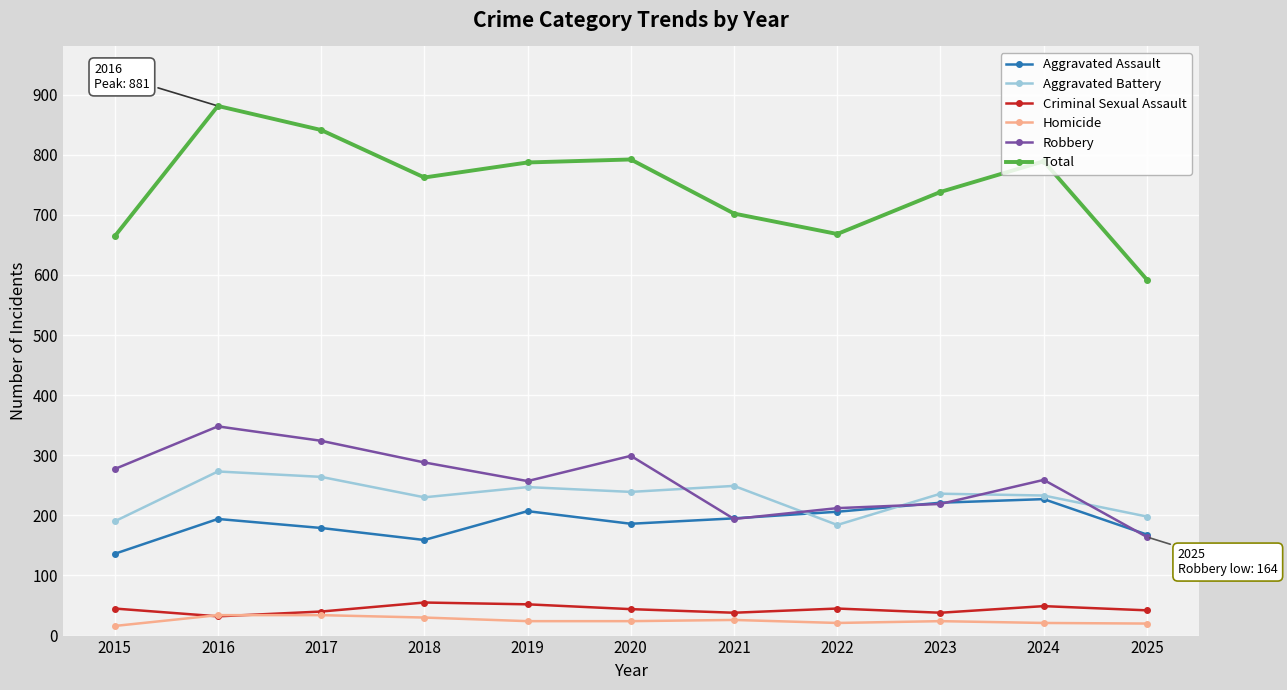

What is the value of the Aggravated Battery point at the 8th from the left?

184